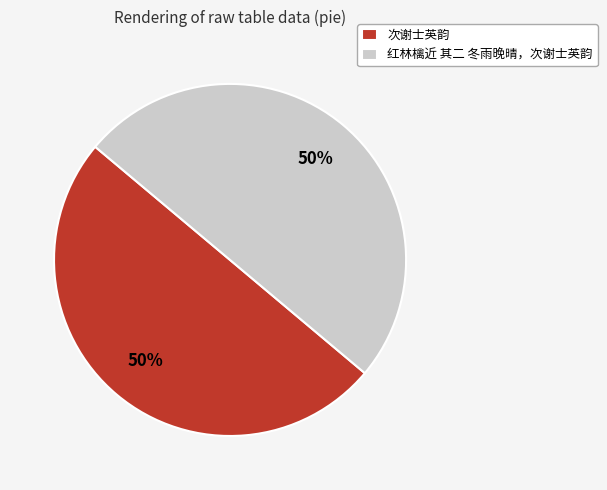

True or false: 次谢士英韵 accounts for 50% of the total.

True